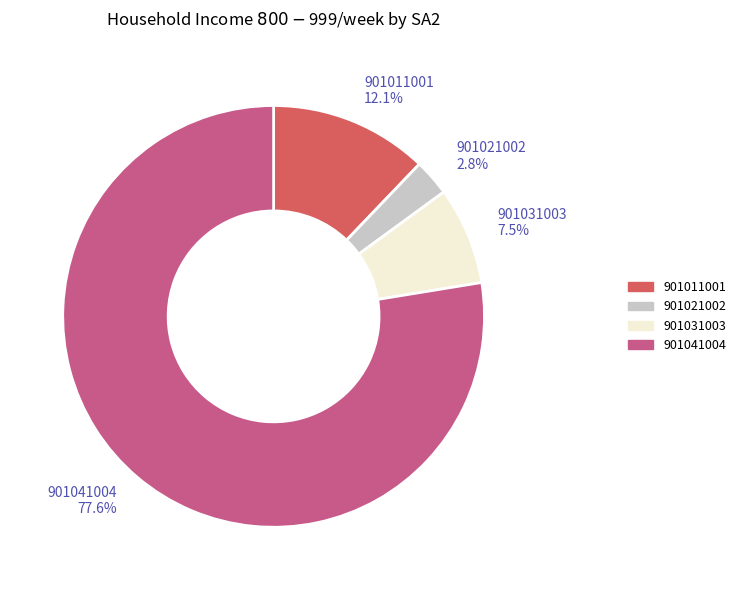

What is the ratio of the value at 901011001 to the value at 901031003?

1.6